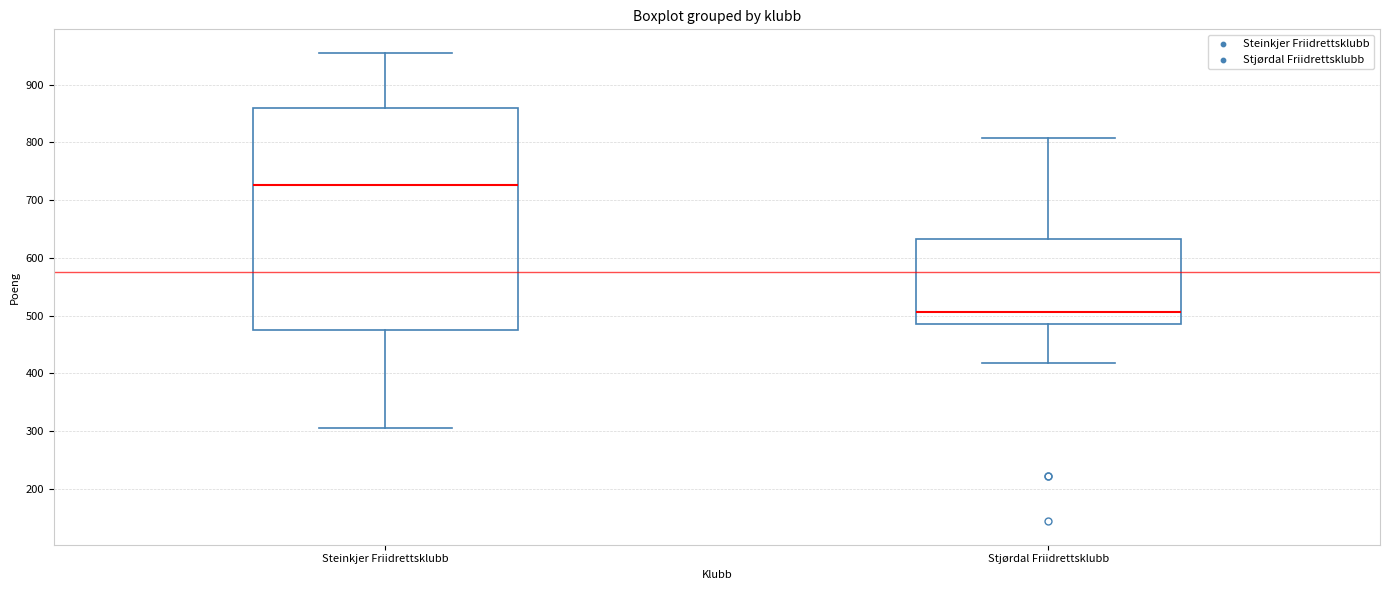

Which box has the lowest median line?

Stjørdal Friidrettsklubb